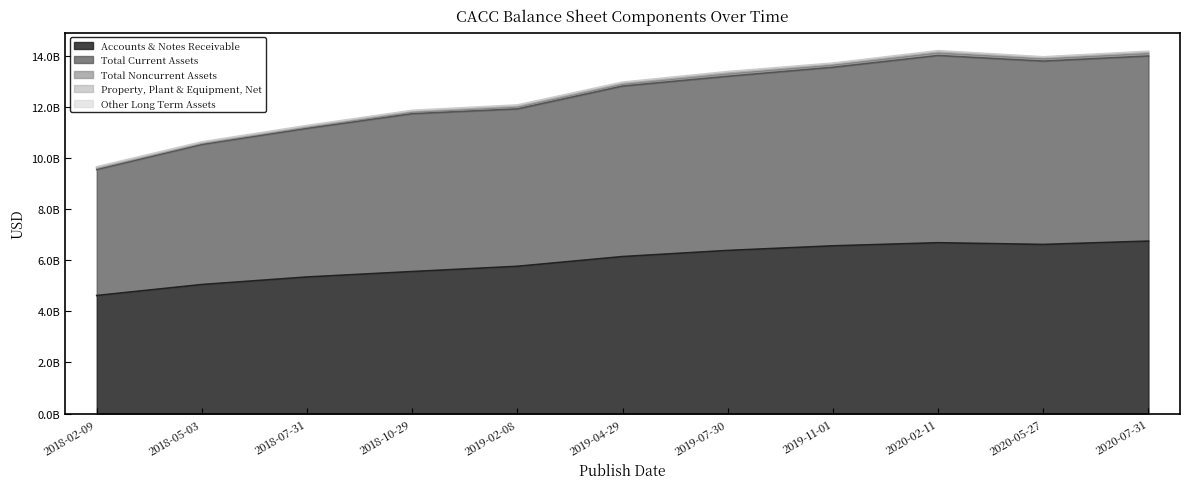

Rank the categories by Accounts & Notes Receivable value from lowest to highest.

2018-02-09, 2018-05-03, 2018-07-31, 2018-10-29, 2019-02-08, 2019-04-29, 2019-07-30, 2019-11-01, 2020-05-27, 2020-02-11, 2020-07-31